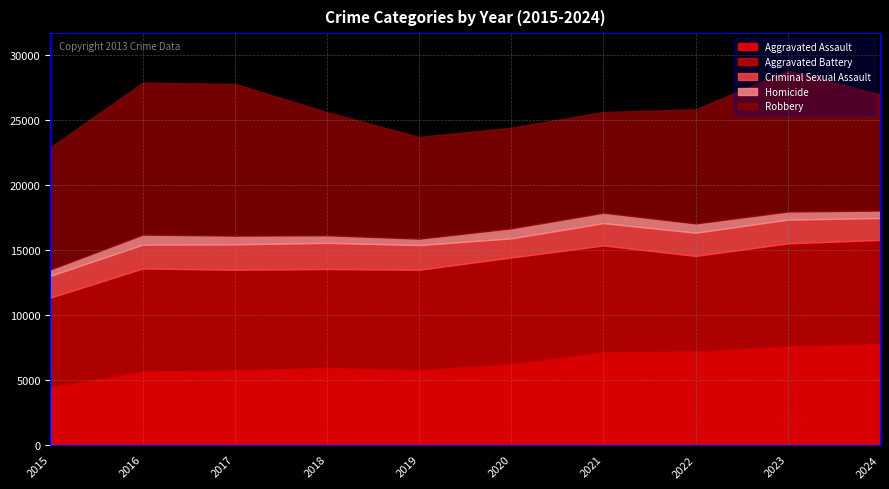

What is the difference between the Aggravated Battery values at 2016 and 2024?

58